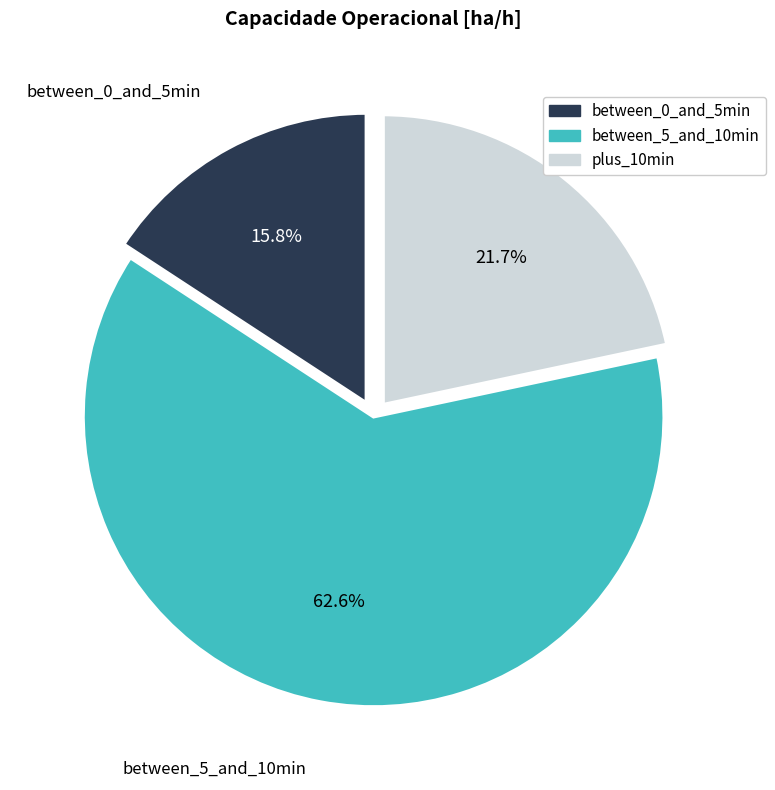

Is there a majority slice in this chart?

Yes